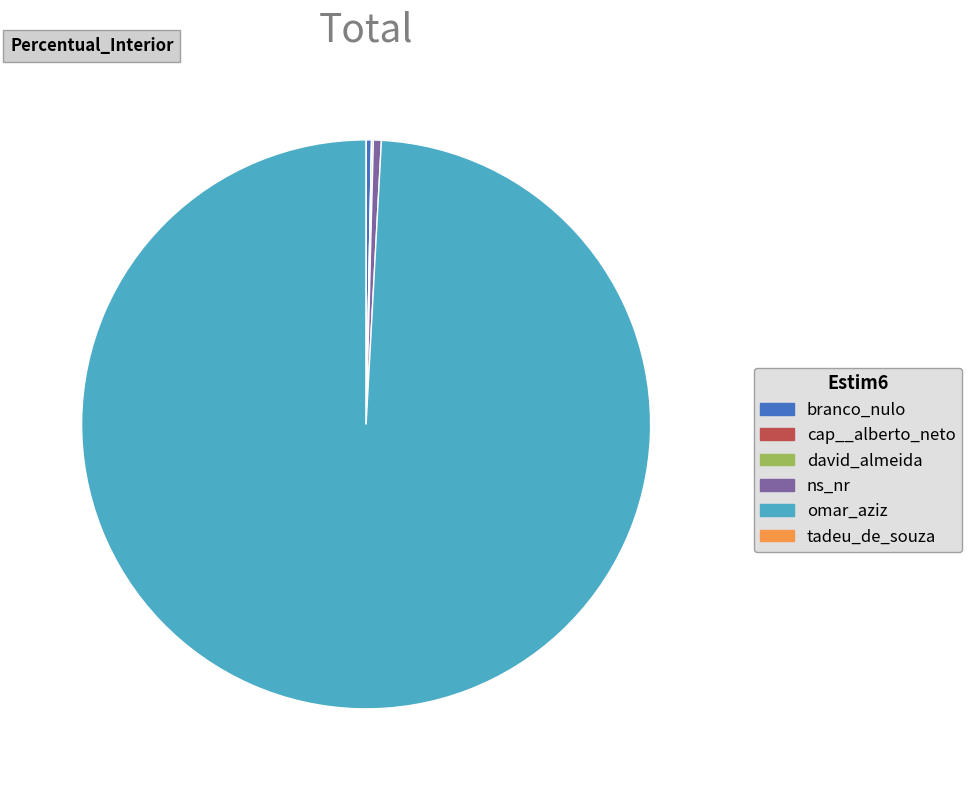

What is the largest slice in the pie chart?

omar_aziz